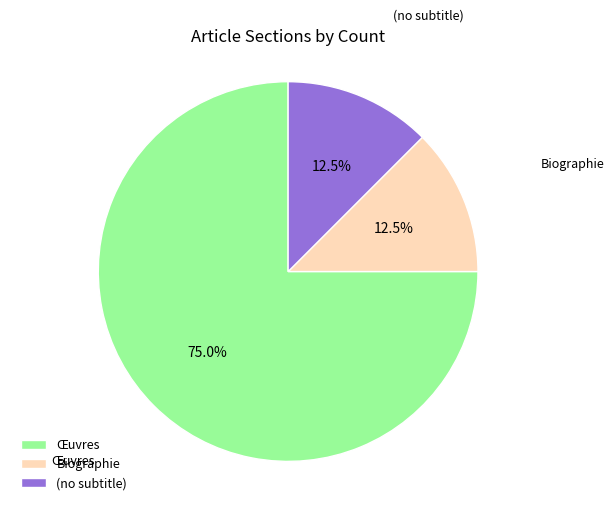

How many slices are in this pie chart?

3